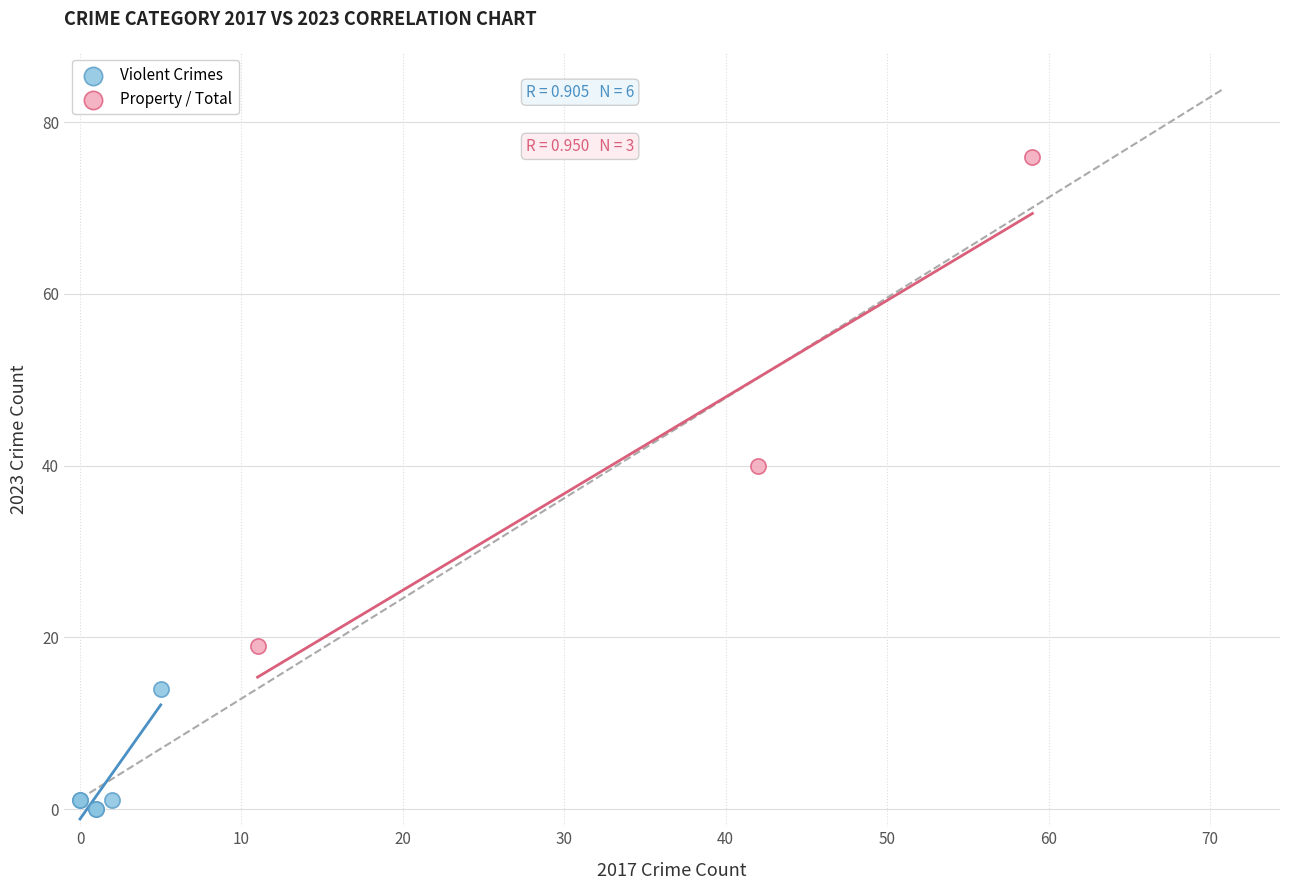

What are all the series names shown in the legend?

Violent Crimes, Property / Total